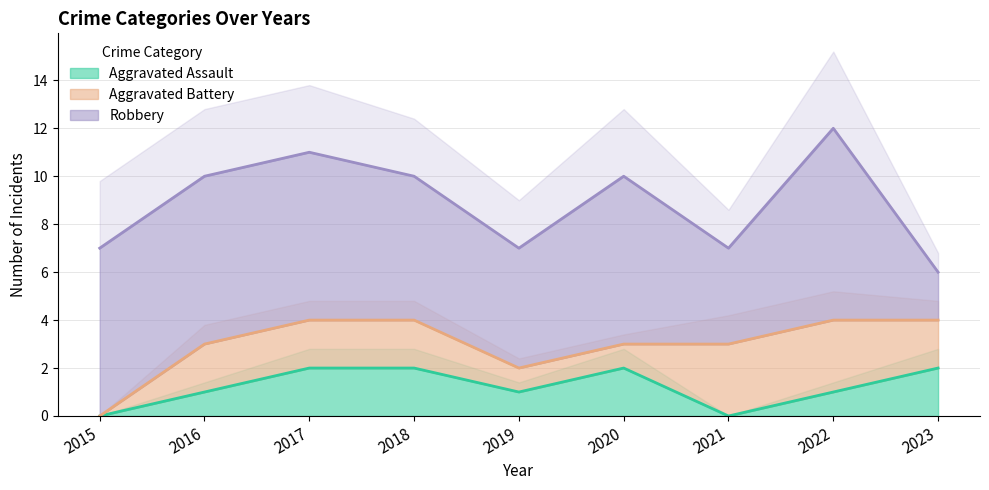

Rank the categories by Aggravated Assault value from lowest to highest.

2015, 2021, 2016, 2019, 2022, 2017, 2018, 2020, 2023